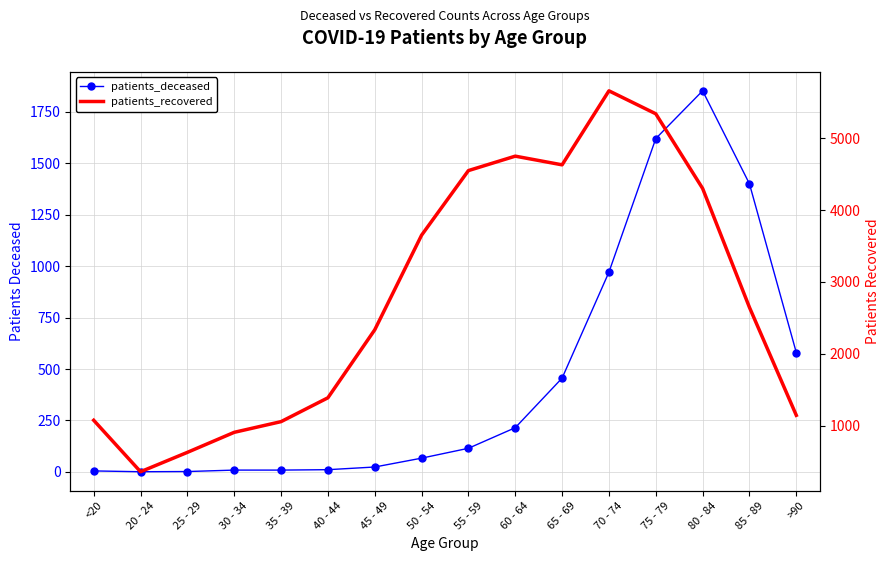

What is the maximum value shown in the chart?

5663